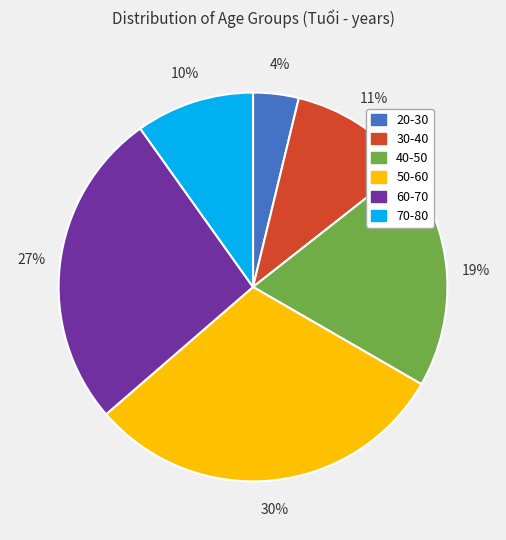

Which slice is the smallest?

20-30